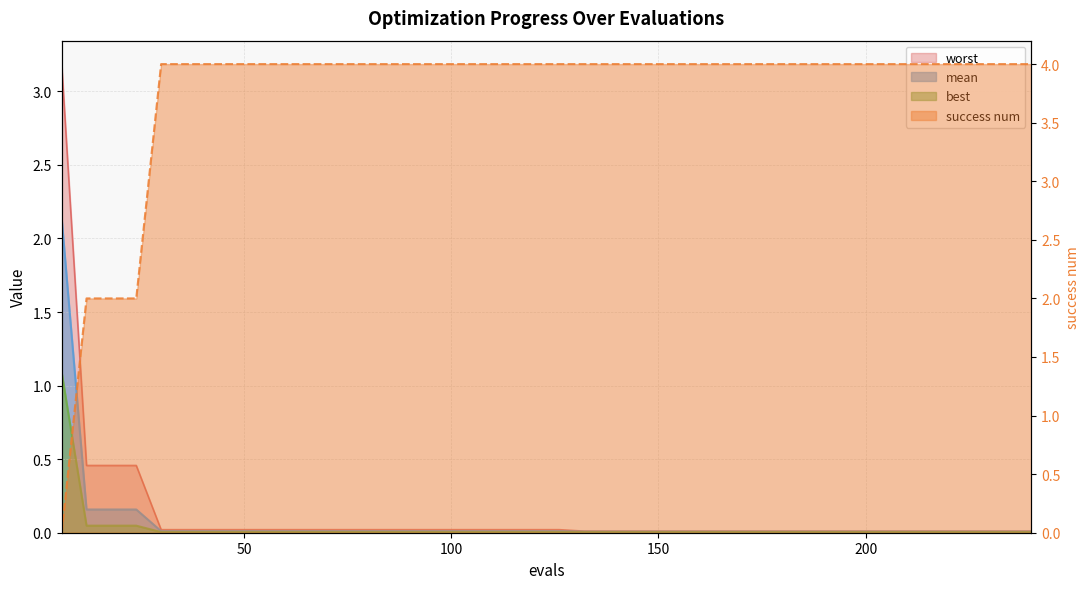

True or false: worst and best cross at least once.

False